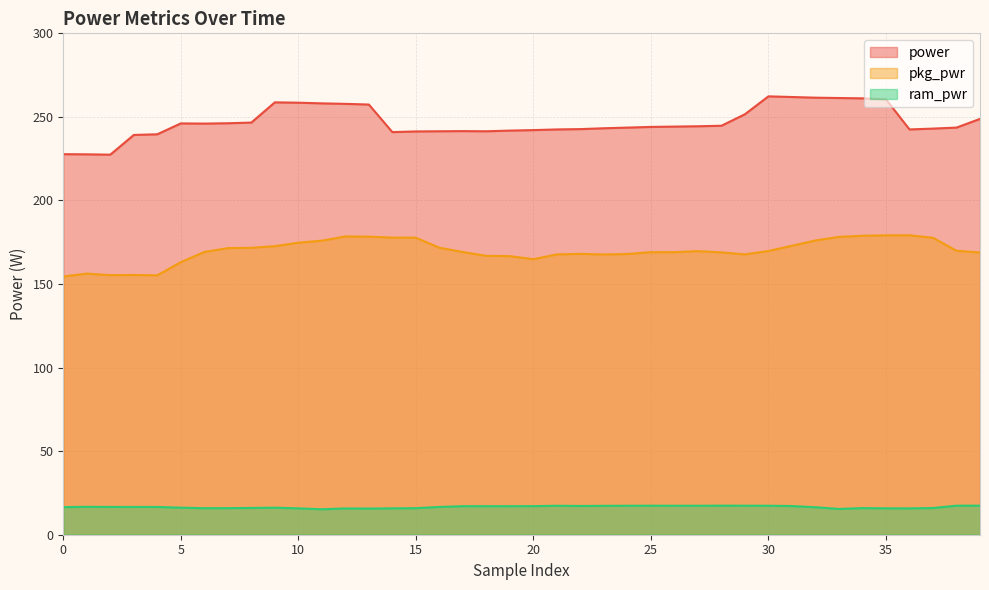

How many lines are shown in the chart?

3